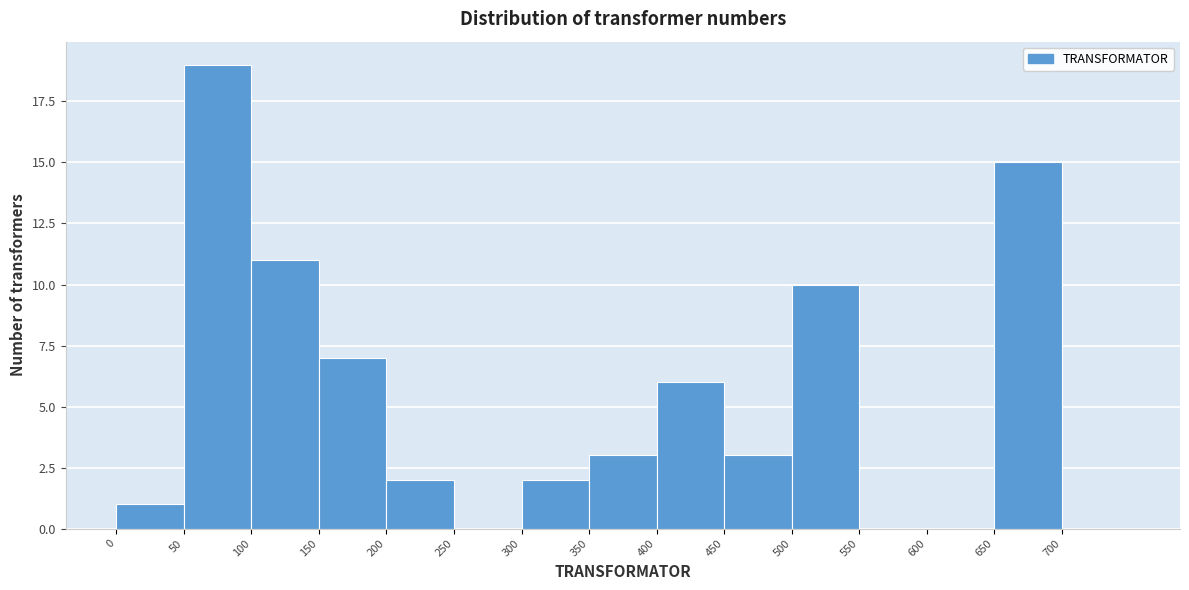

Reading left to right, transcribe this chart: for each bar, give the range it covers on the x-axis and its height. The values are not printed on the chart, so give them approximately, as read against the axis.

0 to 50: 1
50 to 100: 19
100 to 150: 11
150 to 200: 7
200 to 250: 2
250 to 300: 0
300 to 350: 2
350 to 400: 3
400 to 450: 6
450 to 500: 3
500 to 550: 10
550 to 600: 0
600 to 650: 0
650 to 700: 15
700 to 750: 0